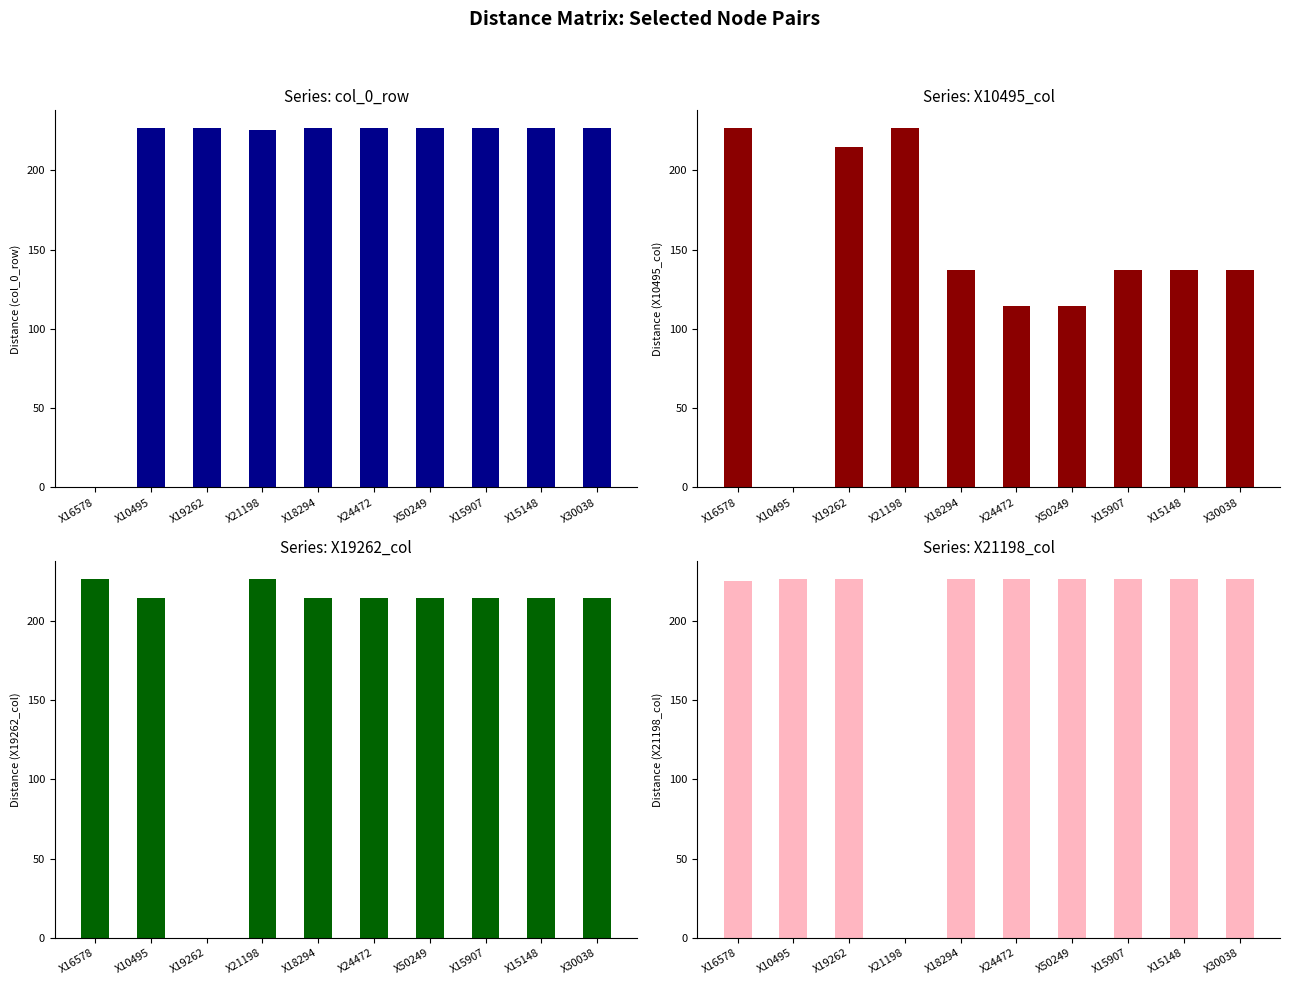

How many categories are shown in the chart?

10